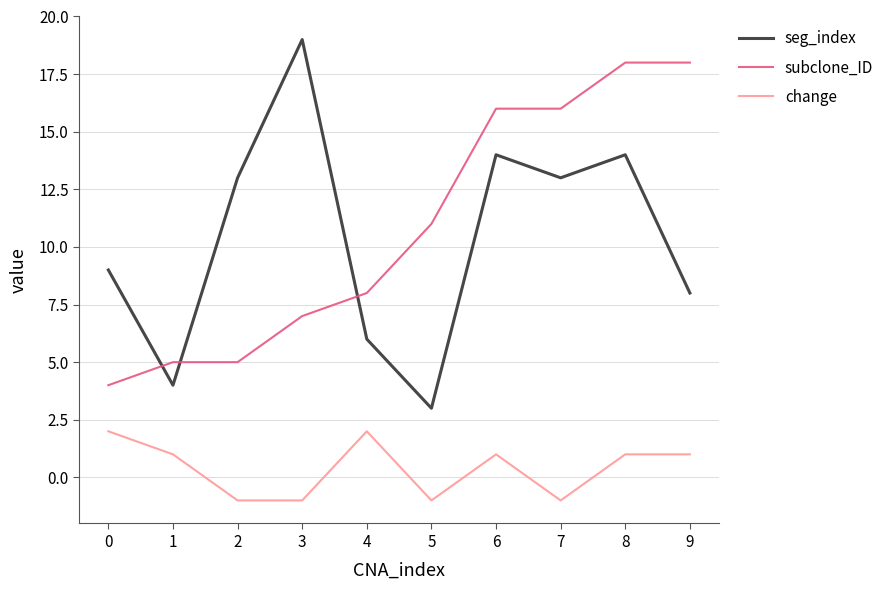

How many change values are between -1 and 1?

8